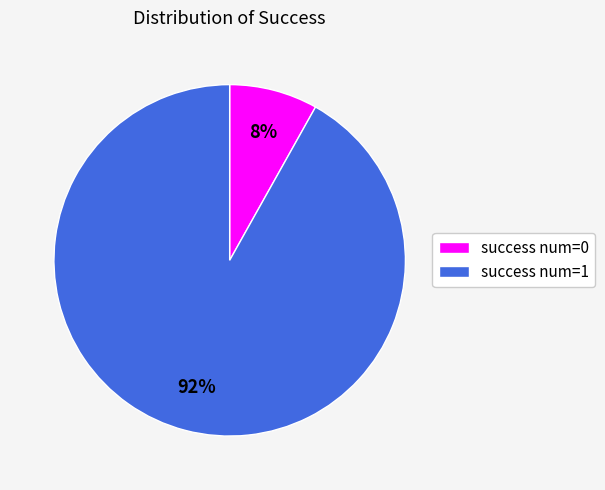

Does any single category account for the majority?

Yes